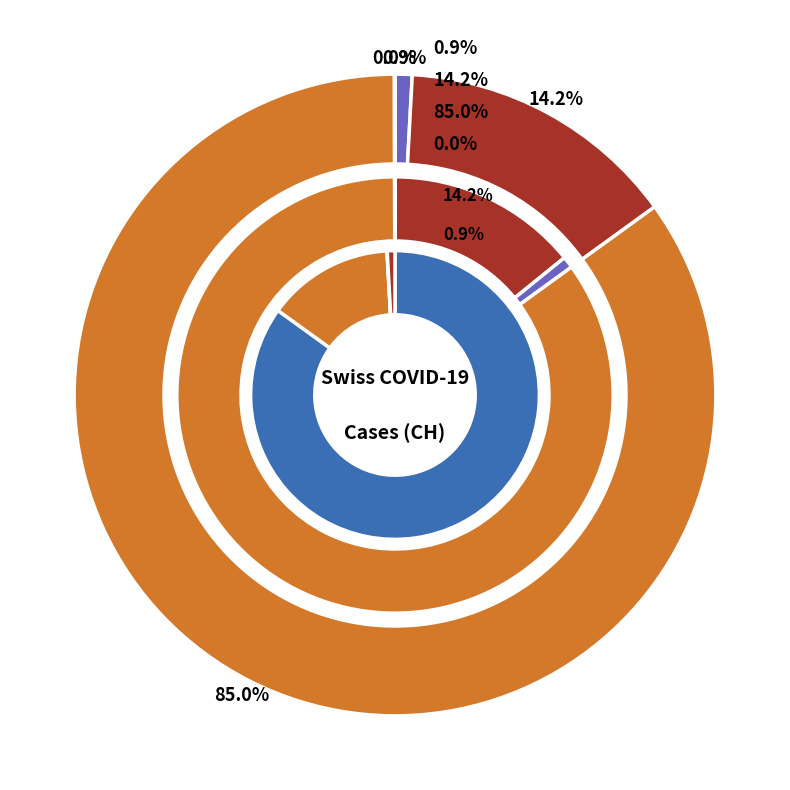

Which slice is the largest?

2020-04-03